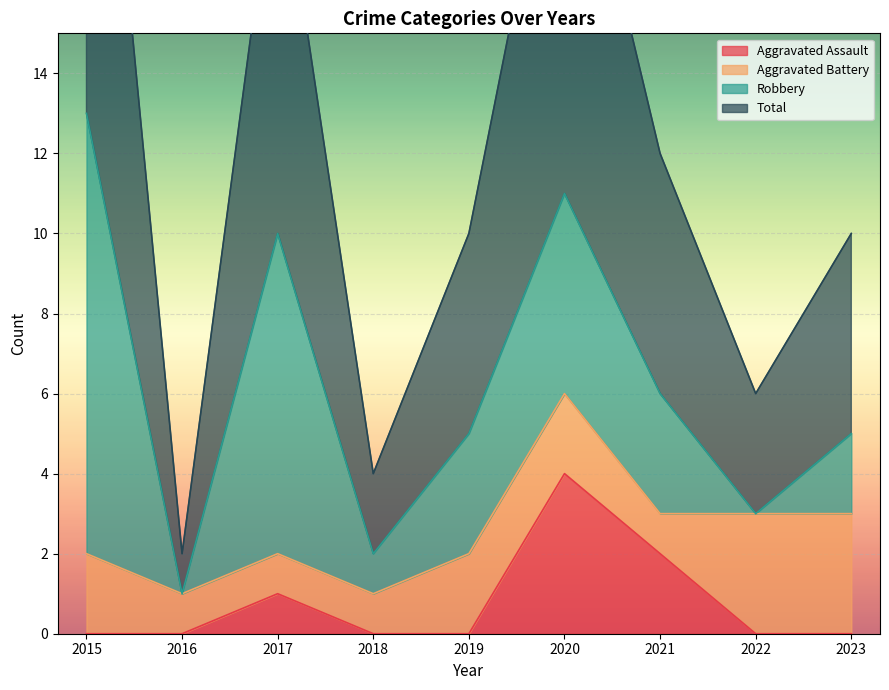

How many data points does each series have?

9